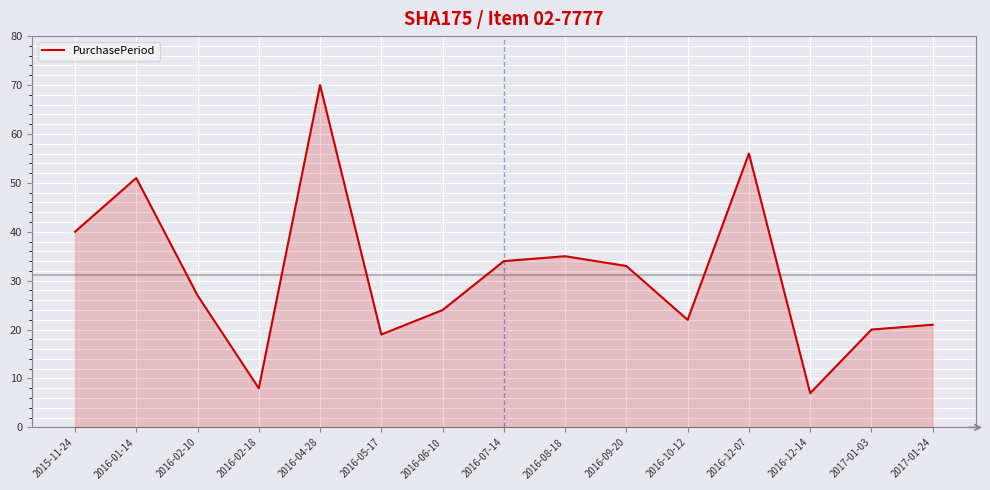

What is the ratio of the value at 2016-12-07 to the value at 2016-01-14?

1.1